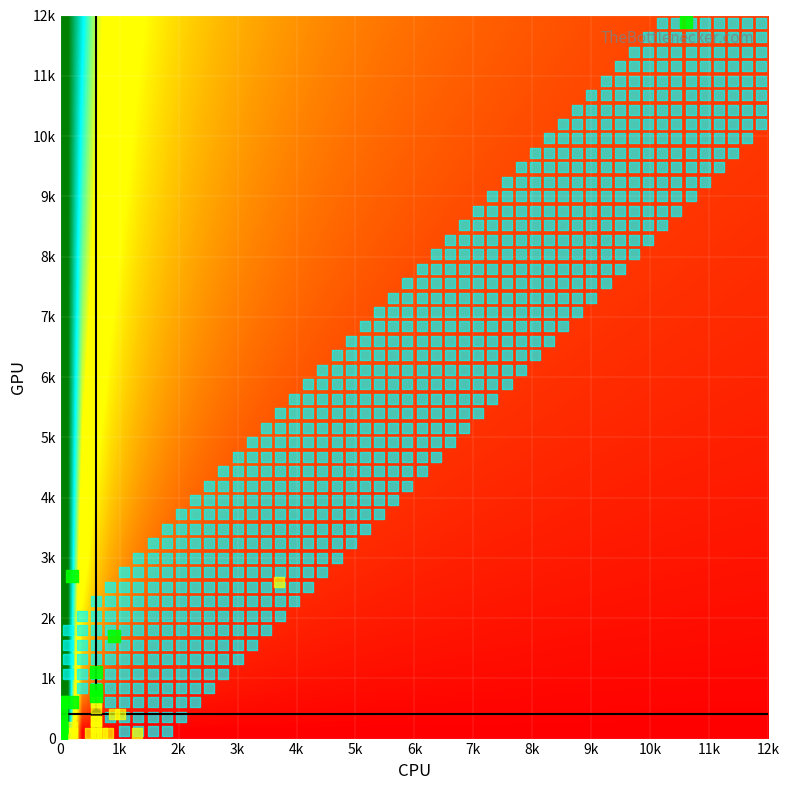

Reading right to left, list all the values displayed in this chart.

rows: 36=0	35=400	34=100	33=100	32=200	31=200	30=200	29=100	28=300	27=300	26=300	25=500	24=600	23=100	22=11900	21=2700	20=2600	19=100	18=100	17=400	16=1700	15=400	14=800	13=700	12=600	11=100	10=600	9=100	8=1100	7=200	6=200	5=200	4=200	3=600	2=200	1=100	0=100
cols: 36=0	35=0	34=0	33=600	32=0	31=0	30=0	29=0	28=600	27=600	26=600	25=600	24=0	23=600	22=10600	21=200	20=3700	19=700	18=800	17=1000	16=900	15=900	14=600	13=600	12=200	11=200	10=0	9=200	8=600	7=600	6=0	5=0	4=200	3=600	2=0	1=500	0=1300
diff: 36=-6000	35=400	34=100	33=-500	32=200	31=200	30=200	29=100	28=-300	27=-300	26=-300	25=-100	24=600	23=-500	22=1300	21=2500	20=-1100	19=-600	18=-700	17=-600	16=800	15=-500	14=200	13=100	12=400	11=-100	10=600	9=-100	8=500	7=-400	6=200	5=200	4=-200	3=-600	2=200	1=-400	0=-1200